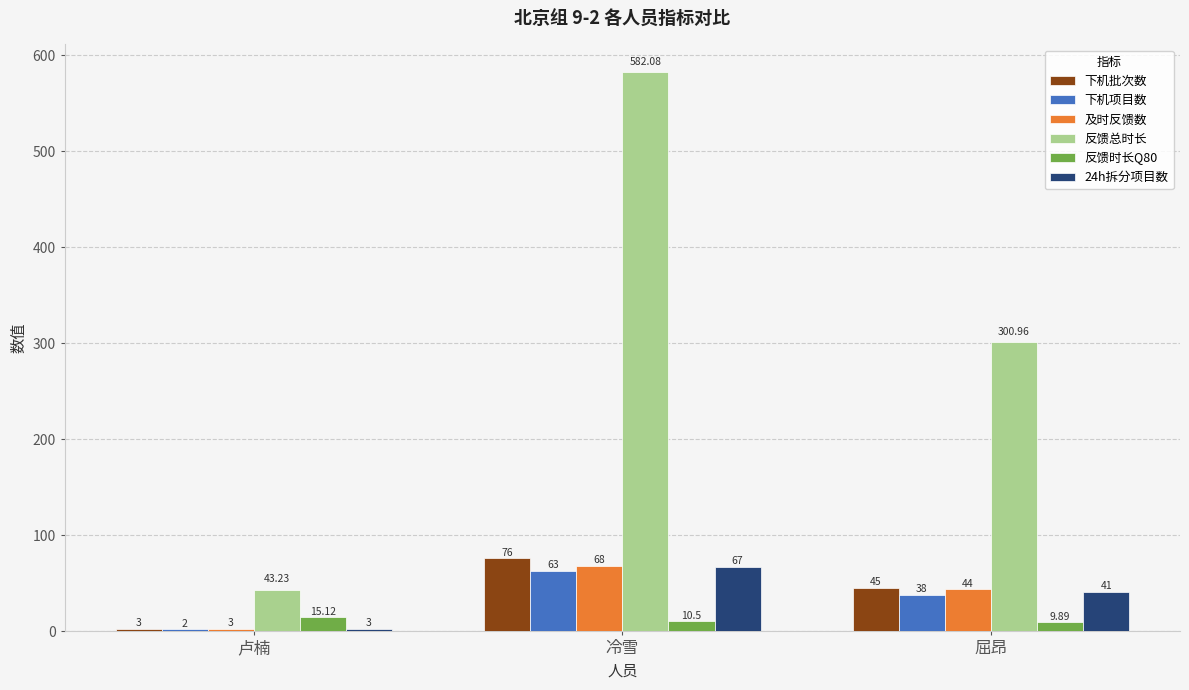

What is the difference between the second highest and minimum values in the 及时反馈数 series?

41.0